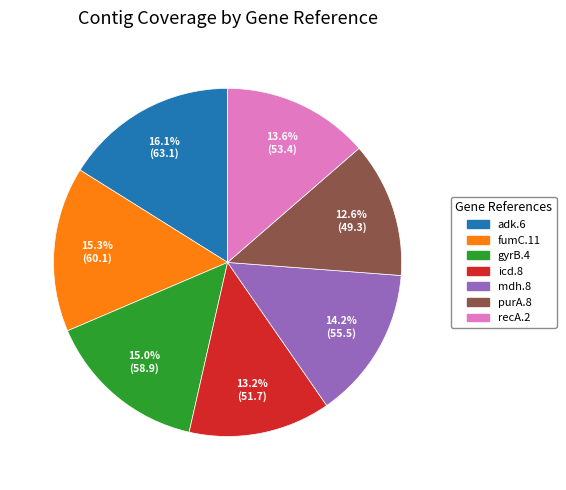

What portion of the pie excludes gyrB.4?

85.0%